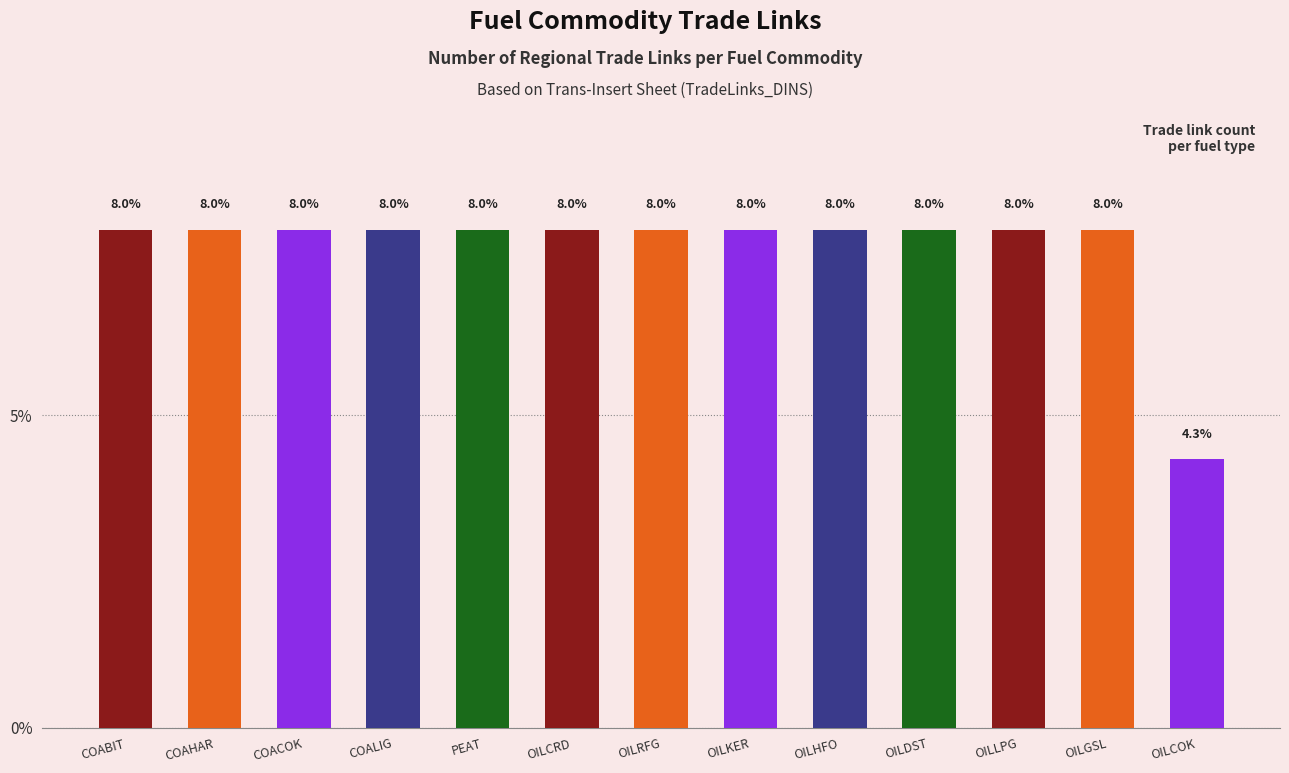

Are the bars grouped side by side (vs. stacked)?

No